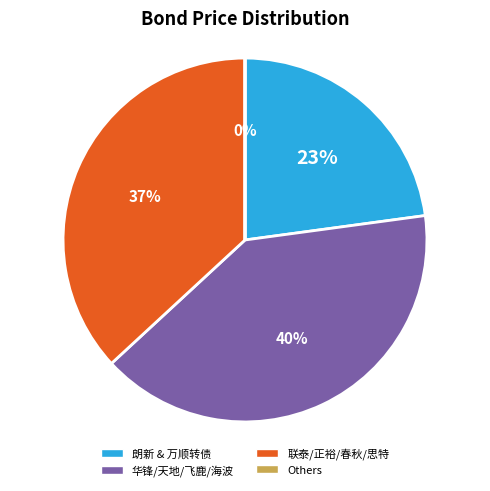

Does any single category account for the majority?

No